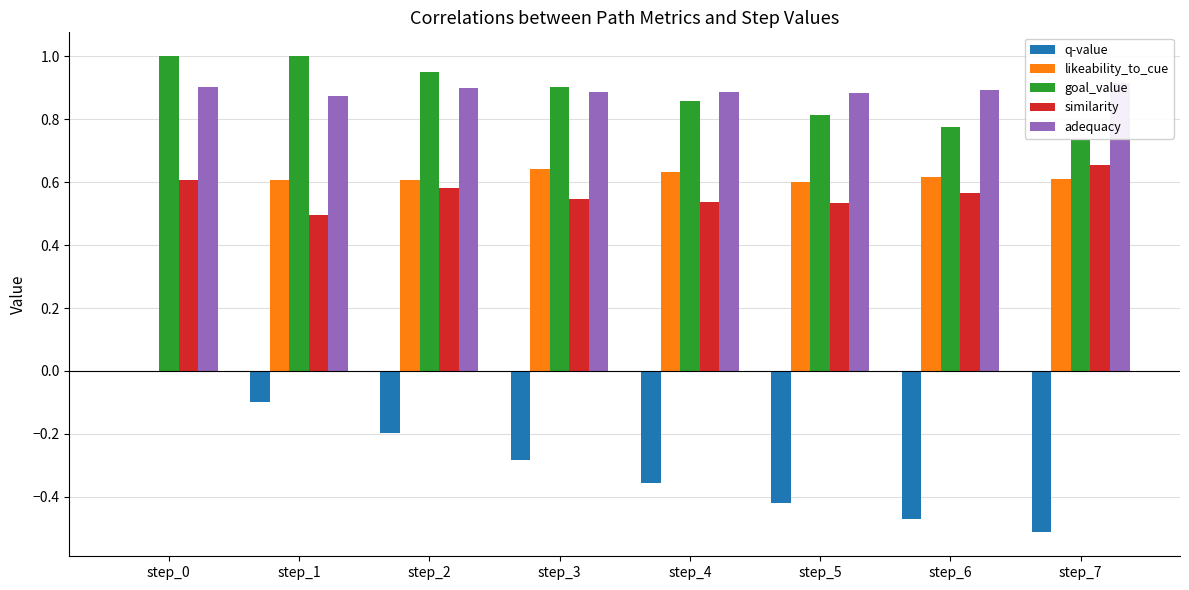

What is the value of the likeability_to_cue bar at the 5th from the left?

0.6